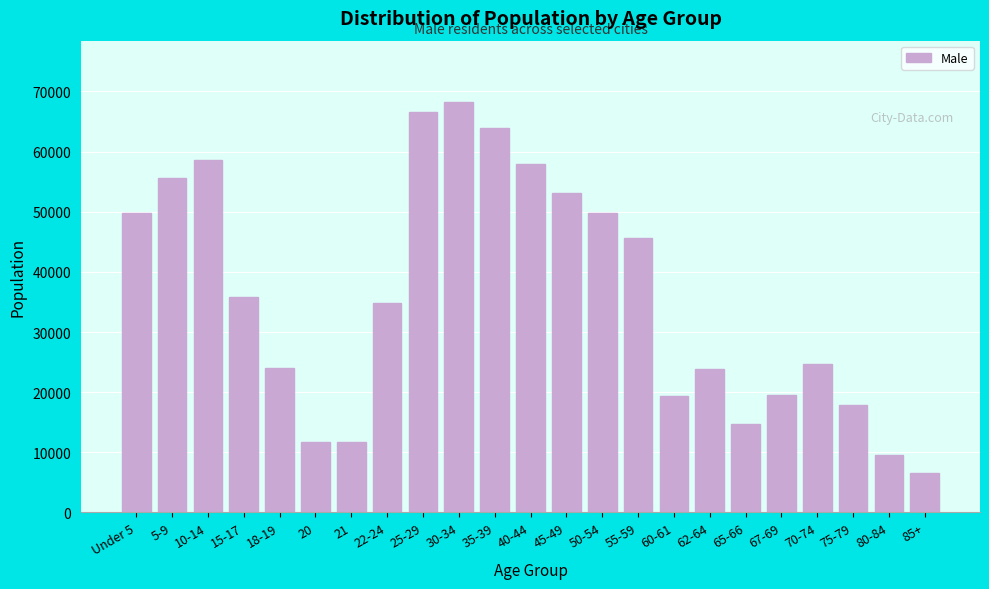

What is the label of the 21st bar from the right?

10-14